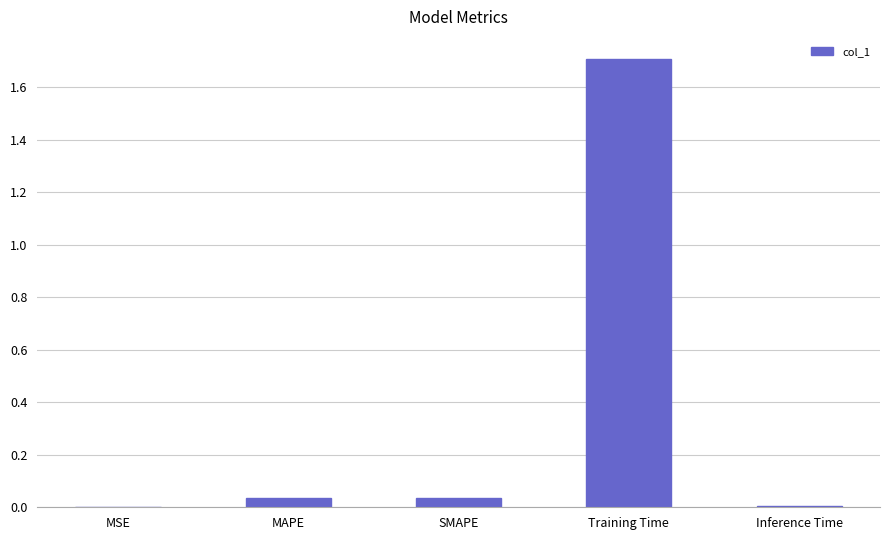

Which category has the highest value across all series?

Training Time